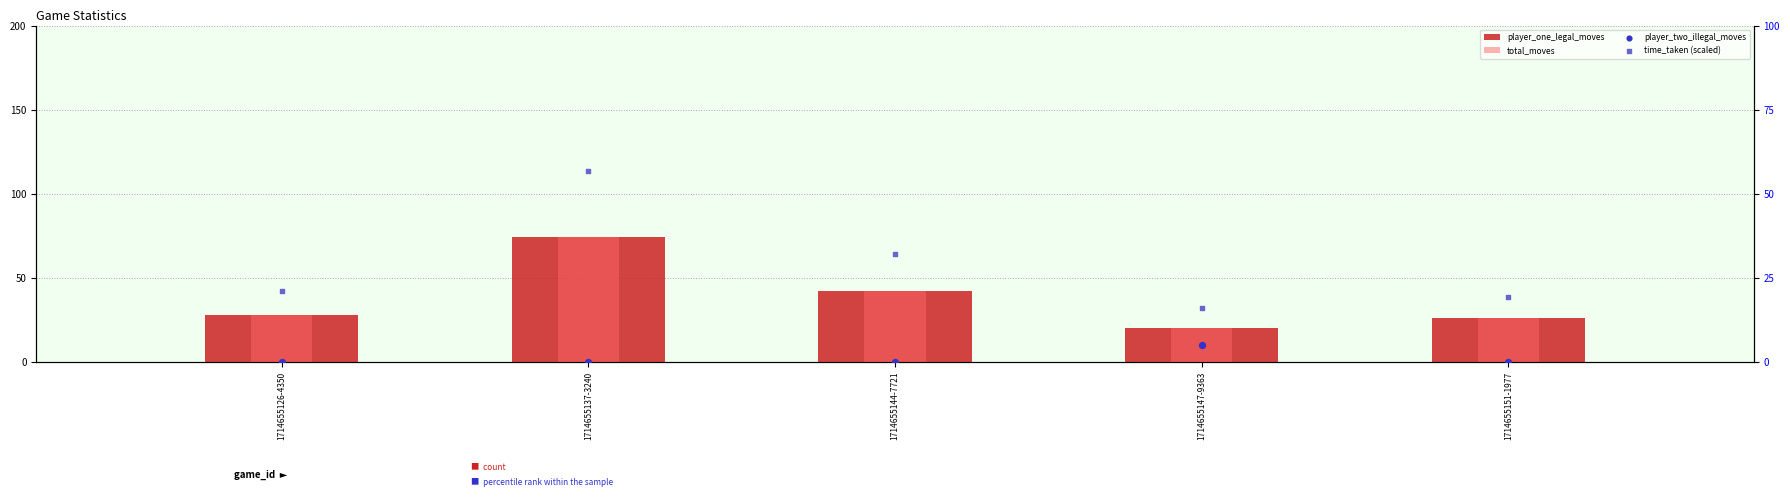

What is the total value across all series at 1714655151-1977?

71.4